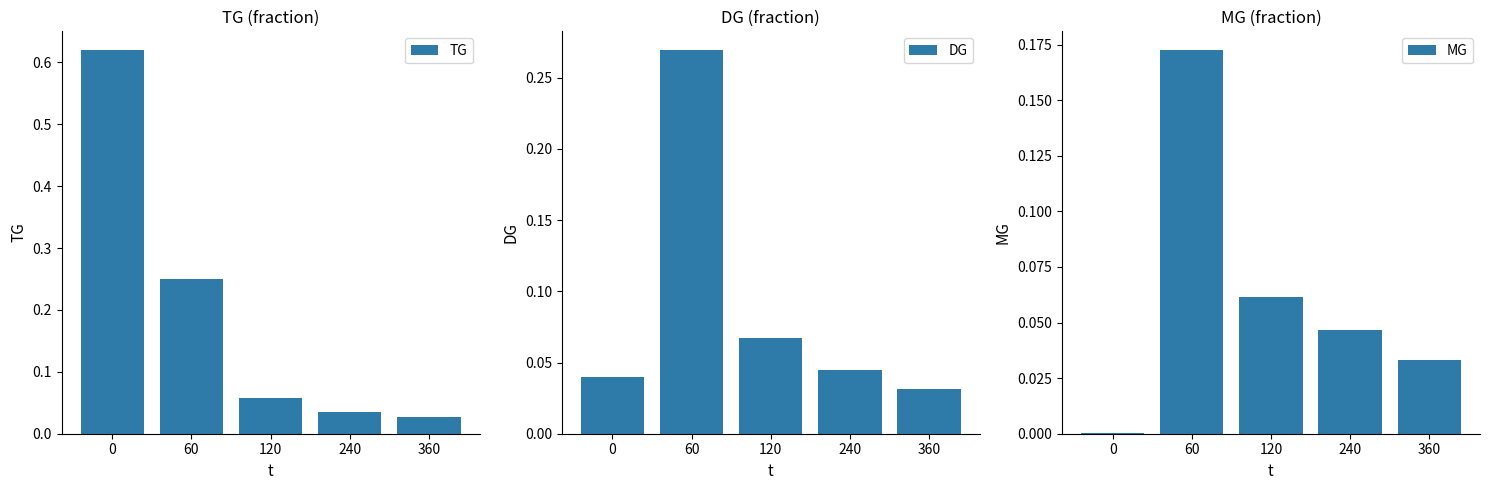

What is the maximum value shown in the chart?

0.6